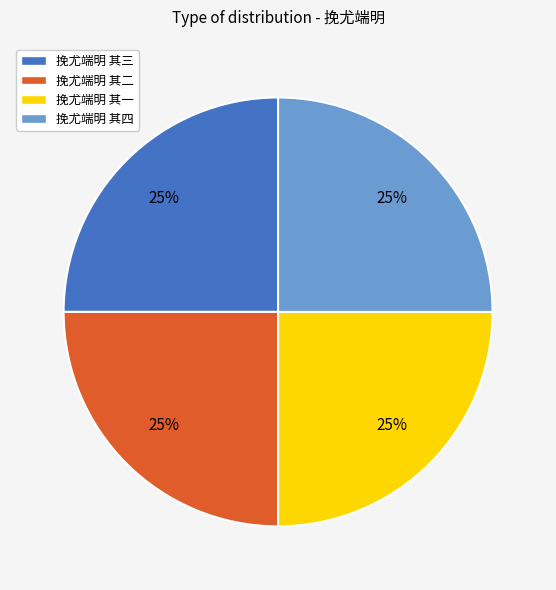

The 挽尤端明 其二 slice represents 25% of the pie. True or false?

True